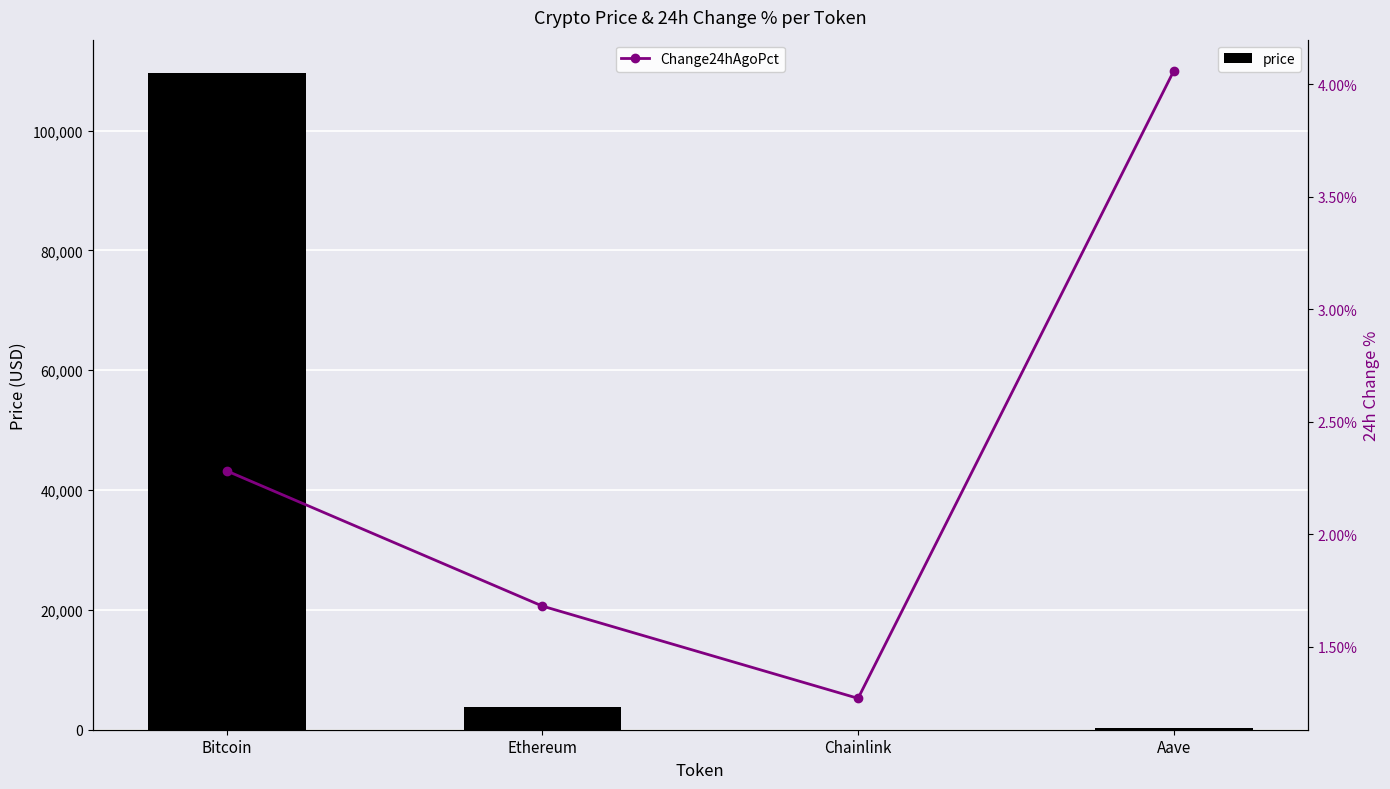

Which series has the largest range (max minus min)?

price